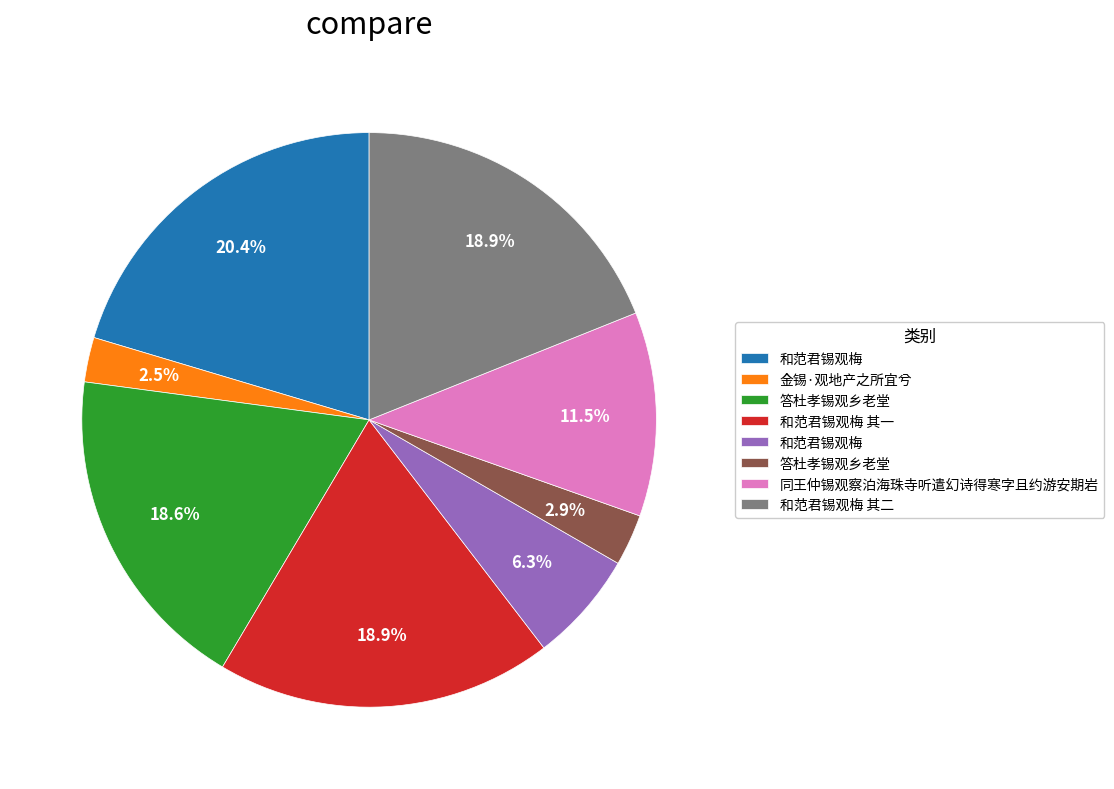

To the nearest percent, what is the difference between the largest and smallest slice percentages?

18%